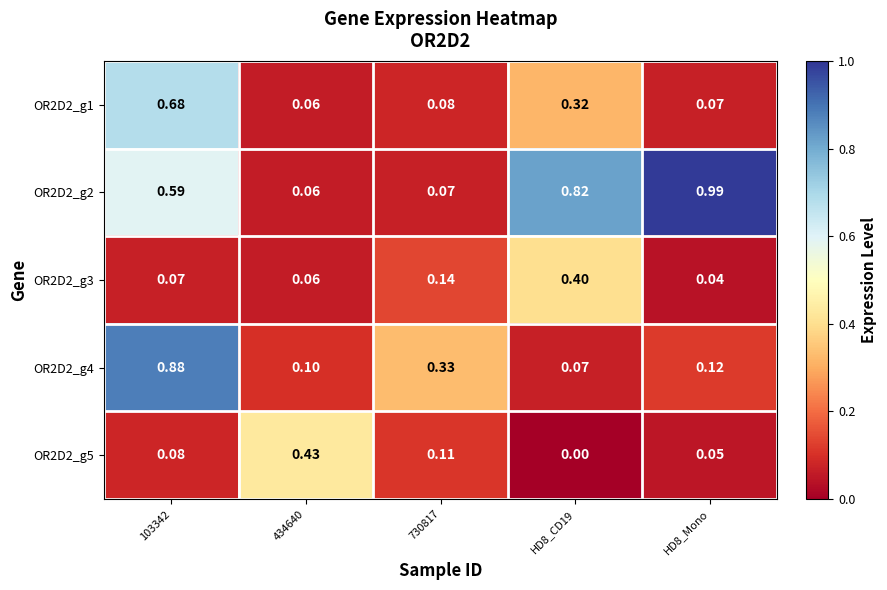

Is the value of OR2D2_g4 at 730817 greater than the value of OR2D2_g1 at 730817?

Yes